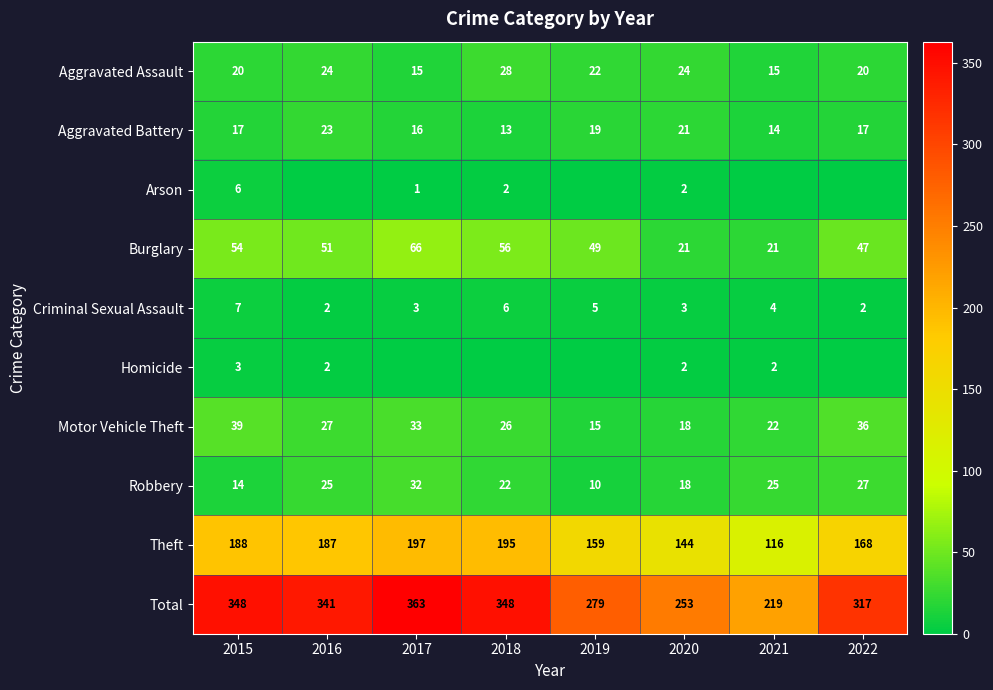

How many Motor Vehicle Theft values are between 22 and 36?

5